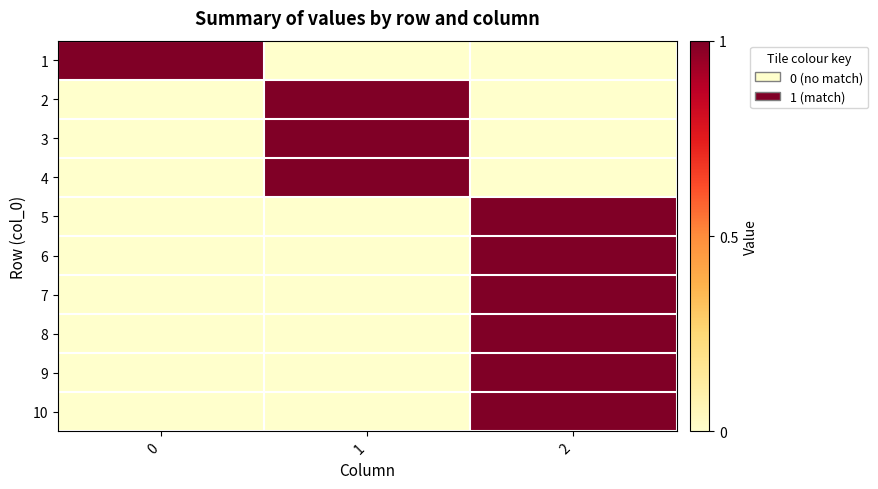

Reading right to left, what are all the values shown in this chart?

1: 2=0	1=0	0=1
2: 2=0	1=1	0=0
3: 2=0	1=1	0=0
4: 2=0	1=1	0=0
5: 2=1	1=0	0=0
6: 2=1	1=0	0=0
7: 2=1	1=0	0=0
8: 2=1	1=0	0=0
9: 2=1	1=0	0=0
10: 2=1	1=0	0=0